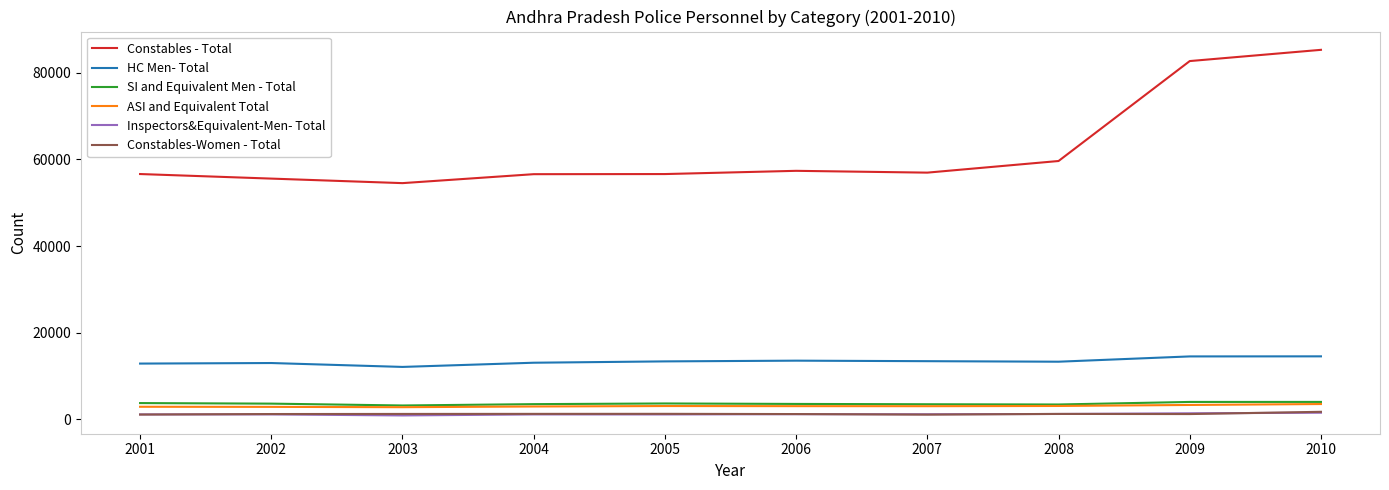

Which series has the largest total across all categories?

Constables - Total